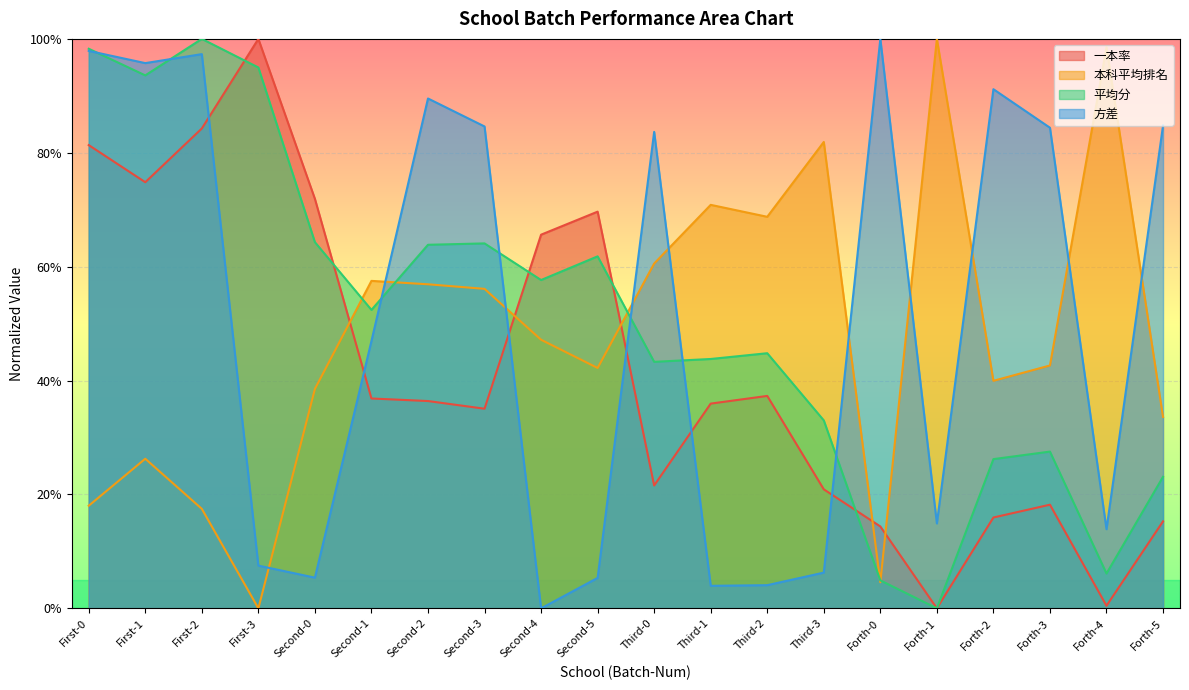

Where is 本科平均排名 nearest to the value 0?

First-3